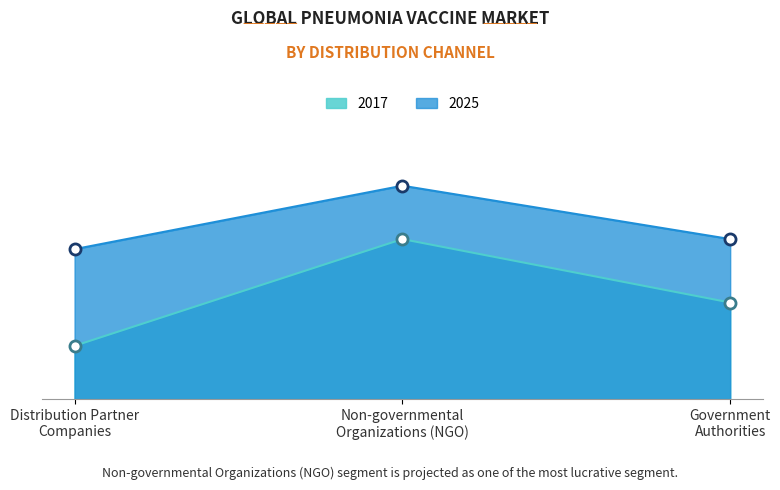

True or false: 2017 and 2025 cross at least once.

False